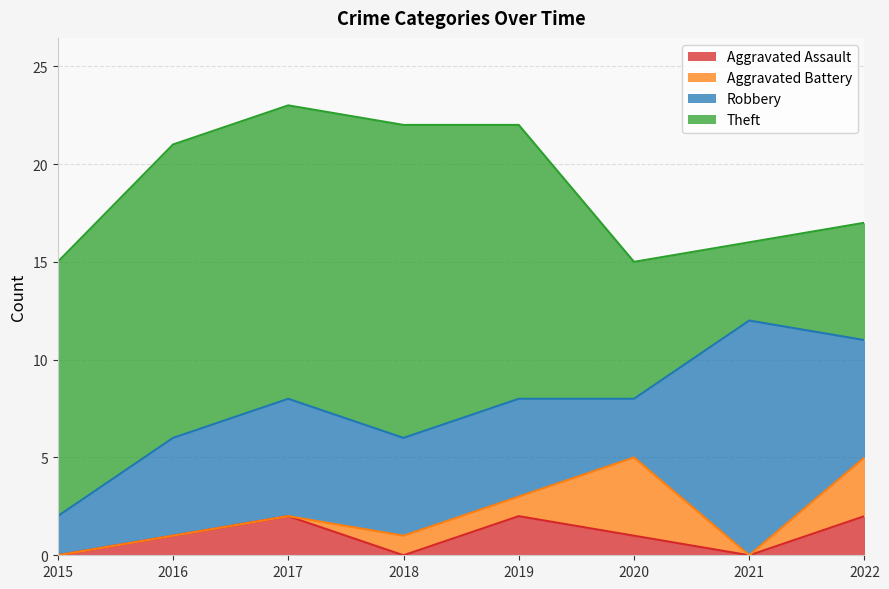

How many lines are shown in the chart?

4